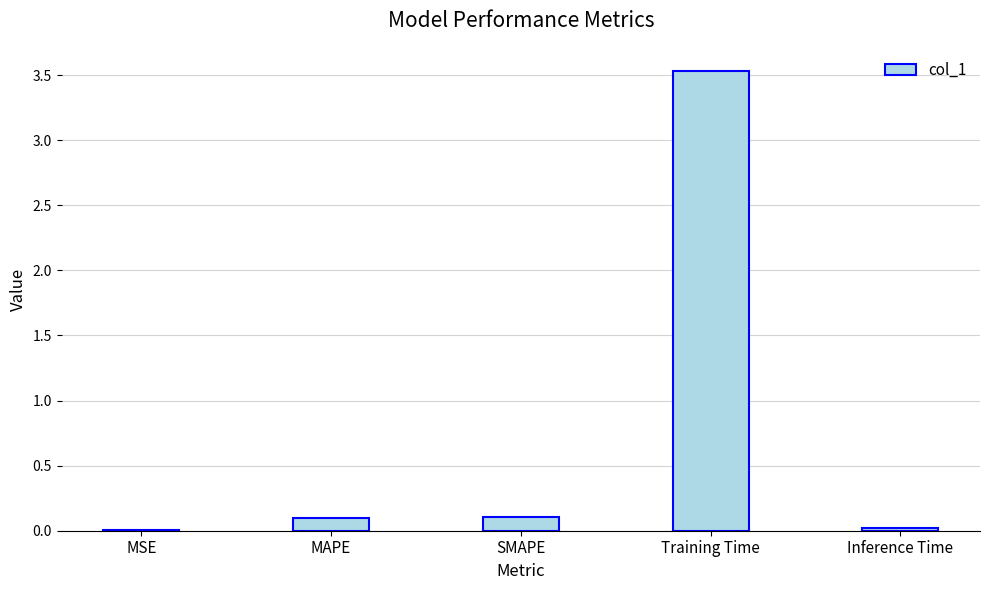

At which category does the chart reach its peak across all series?

Training Time